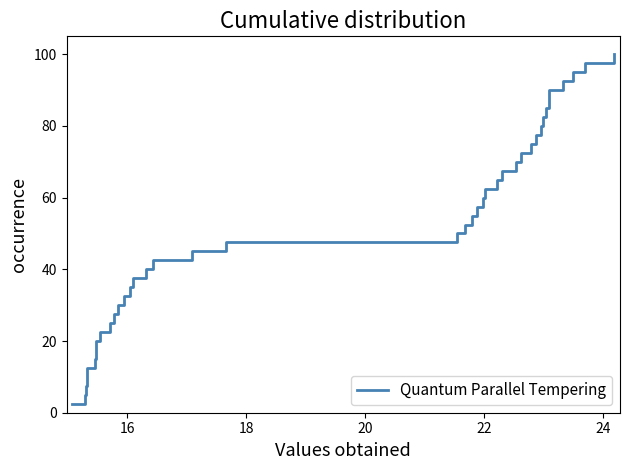

How many categories are shown in the chart?

40